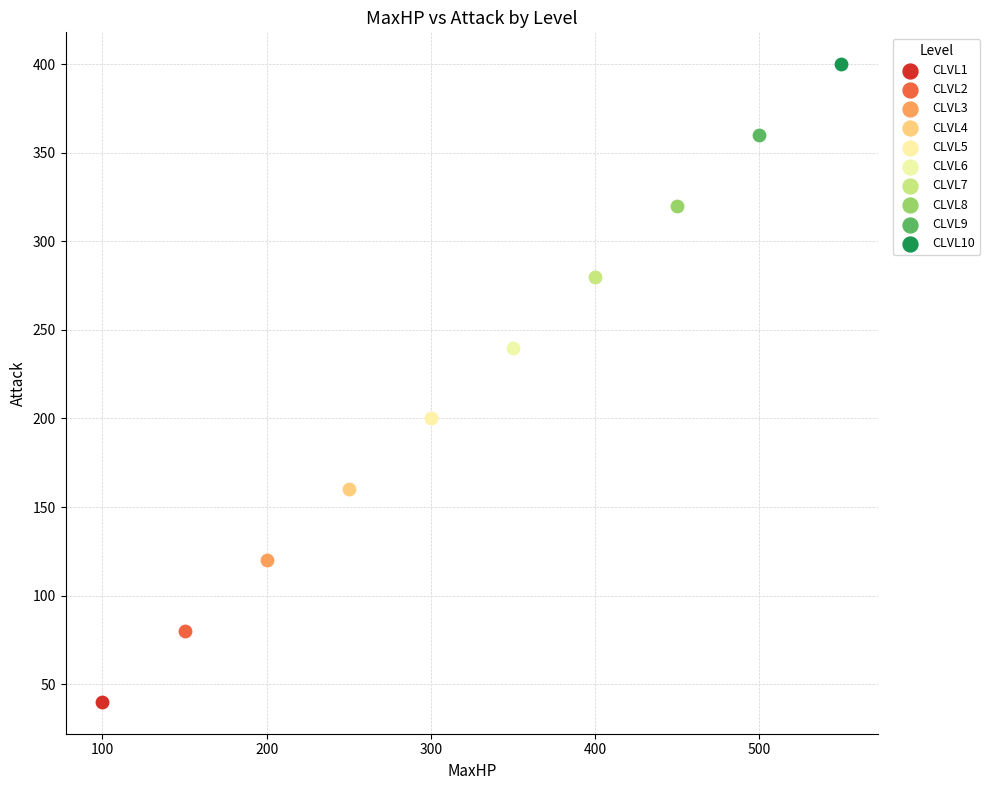

Which series reaches the maximum Y coordinate?

CLVL10